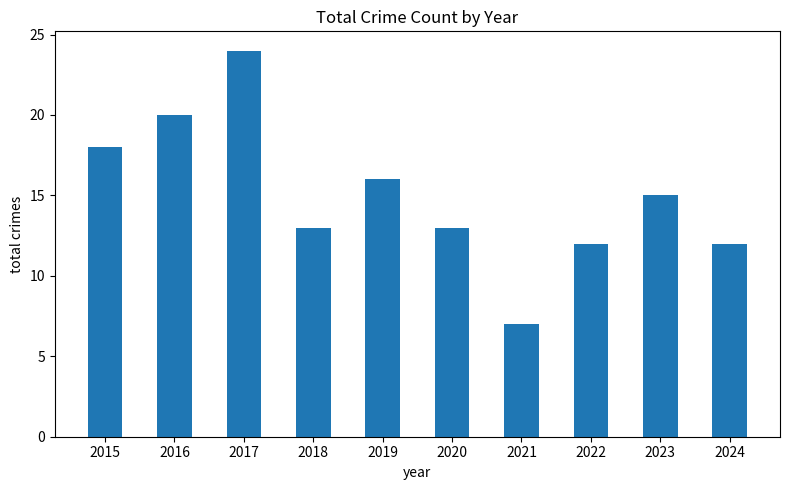

Reading left to right, list all the values displayed in this chart.

18	20	24	13	16	13	7	12	15	12